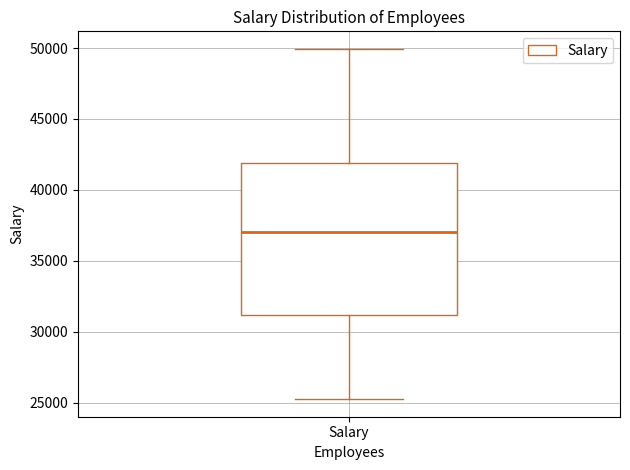

Read this box plot against the y-axis: the position of the median line, the range covered by the box, and the ends of both whiskers. The values are not printed on the chart, so give them approximately, as read against the axis.

median 37000, box 31000 to 42000, whiskers 25000 to 50000